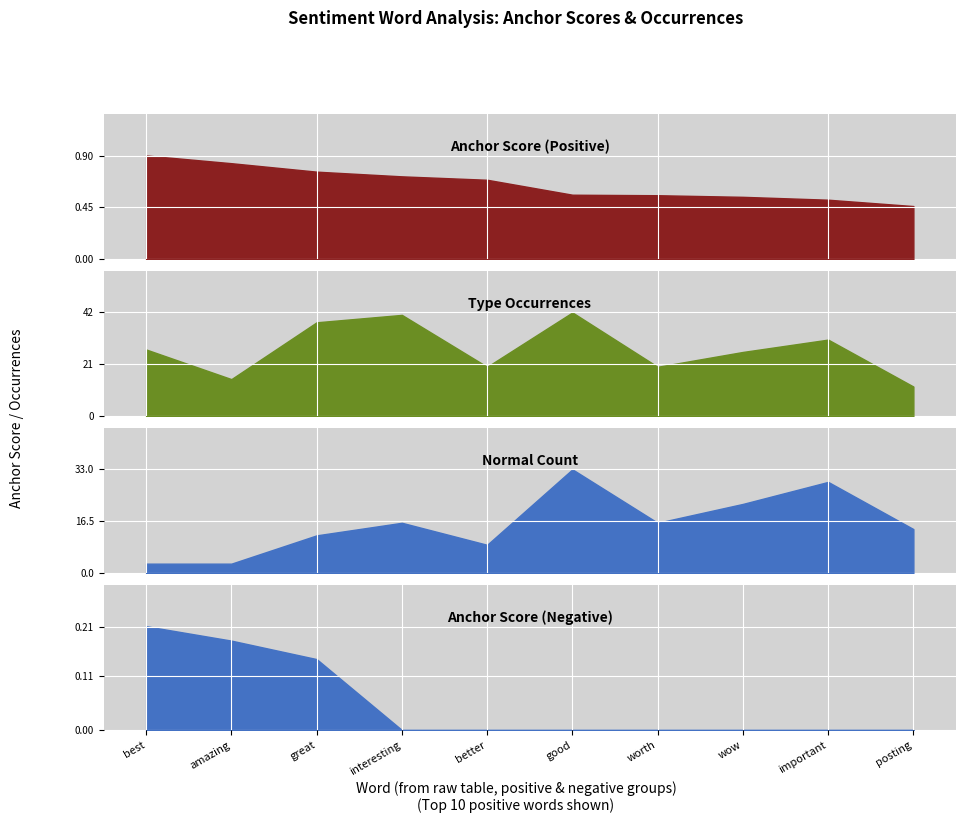

What is the highest value of the best series?

0.9